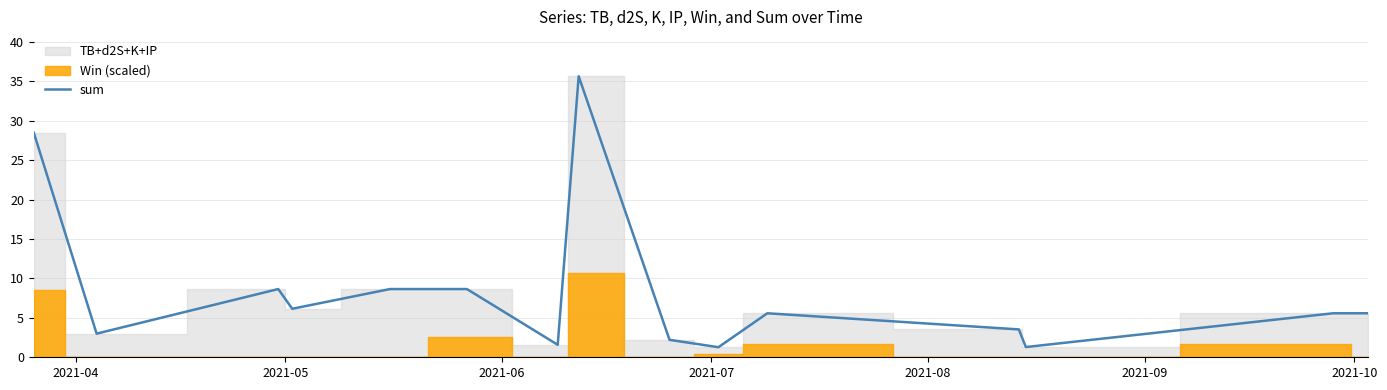

What is the value of the 11th point from the left?

5.6